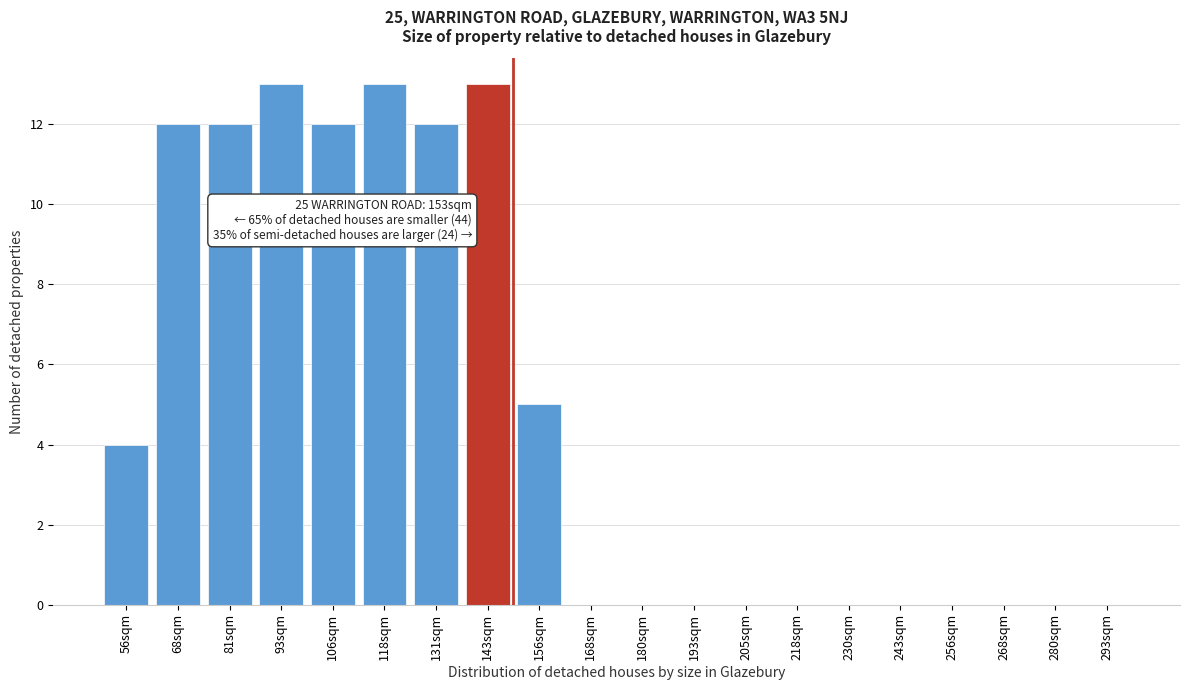

Reading left to right, extract all data points from this chart.

56sqm=4	68sqm=12	81sqm=12	93sqm=13	106sqm=12	118sqm=13	131sqm=12	143sqm=13	156sqm=5	168sqm=0	180sqm=0	193sqm=0	205sqm=0	218sqm=0	230sqm=0	243sqm=0	256sqm=0	268sqm=0	280sqm=0	293sqm=0